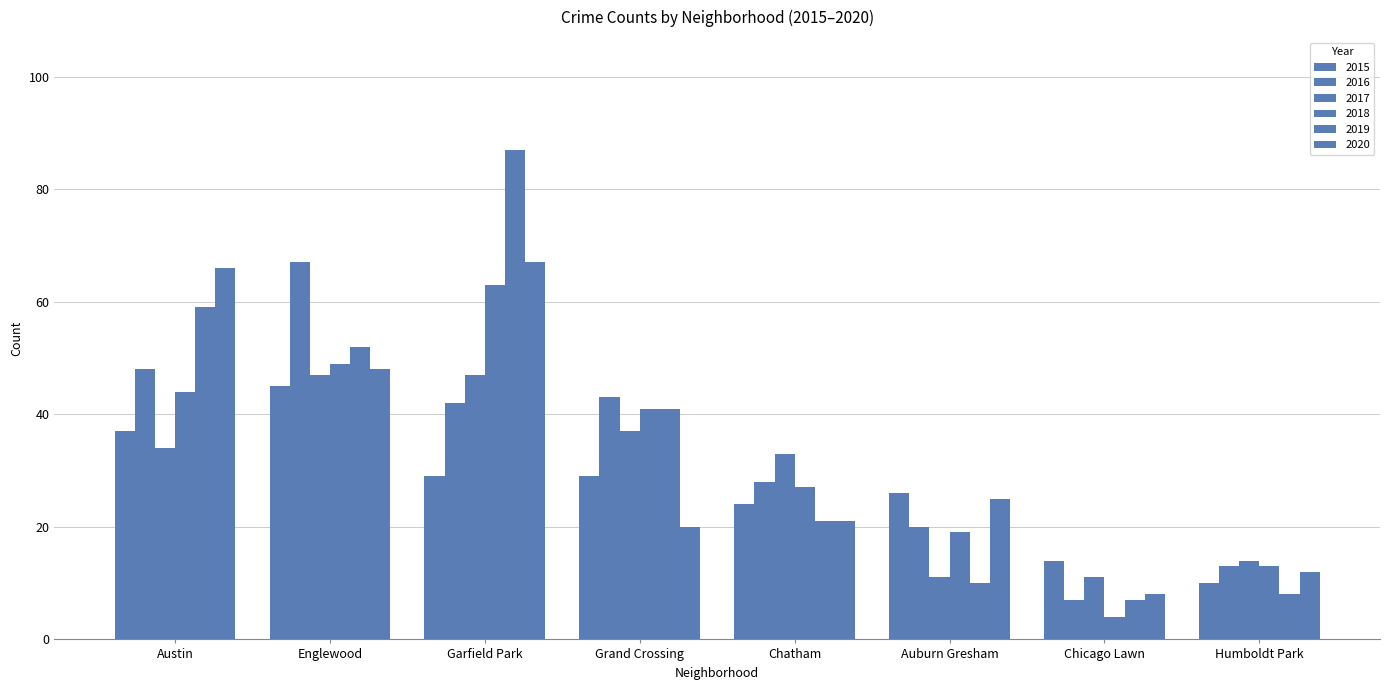

Which series changed the most between Garfield Park and Auburn Gresham?

2019